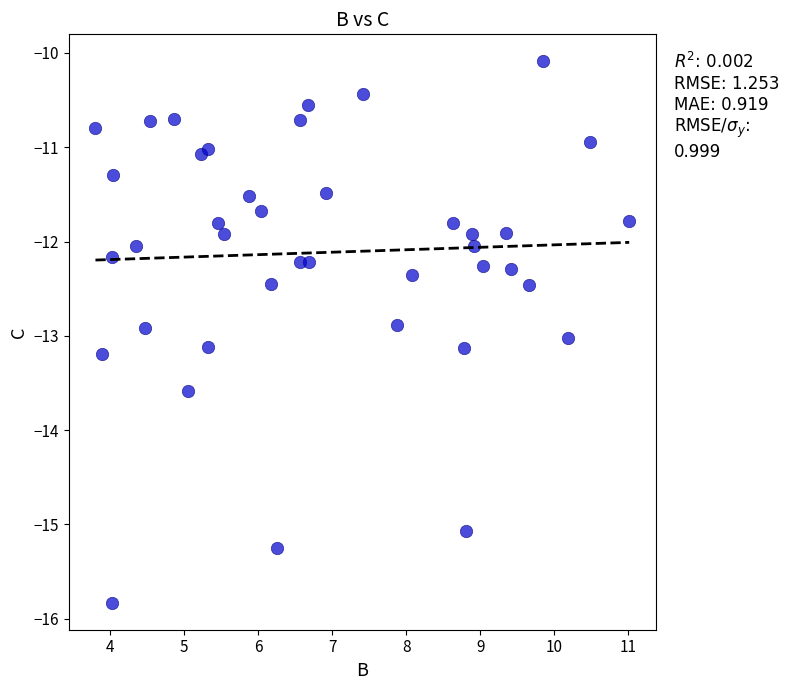

What is the range of X values (max minus min)?

7.2